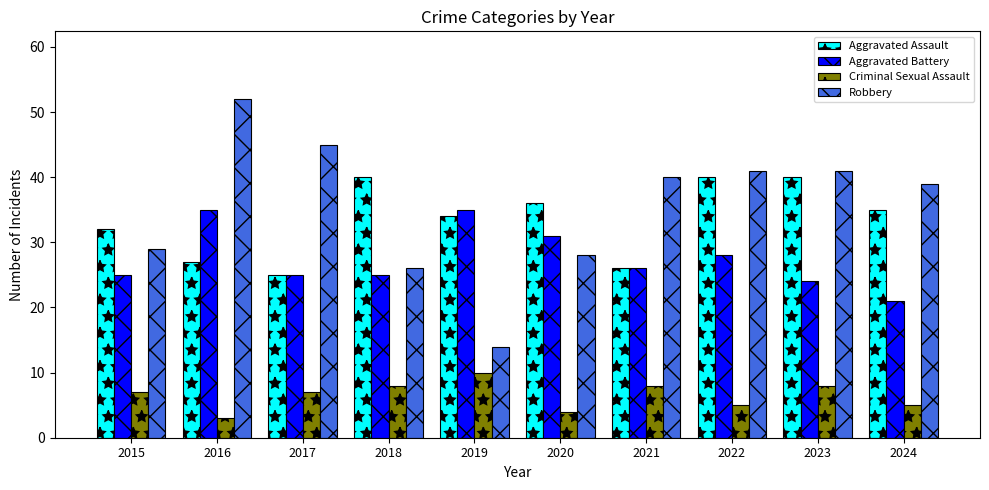

Between 2018 and 2024, which series saw the biggest shift?

Robbery